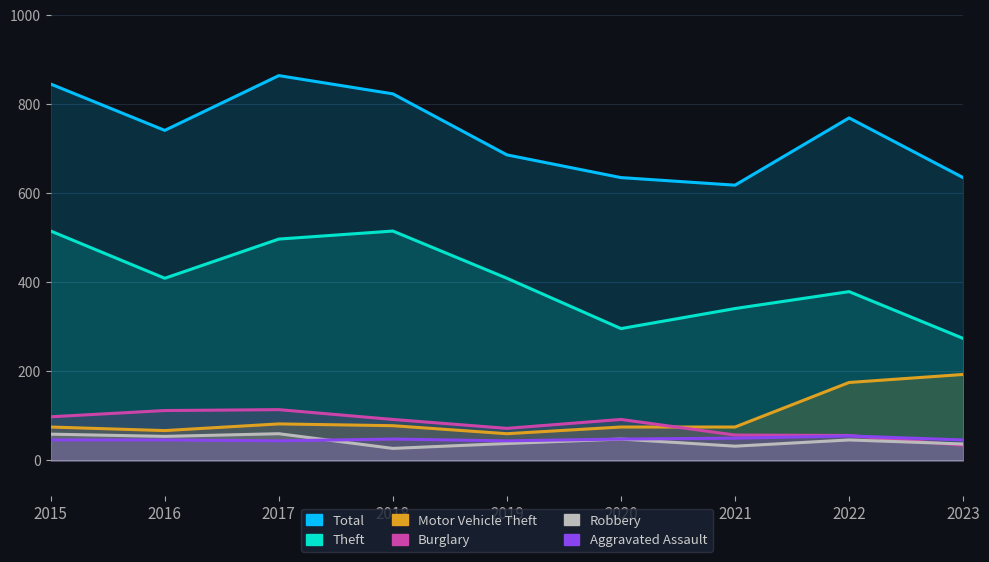

Rank the categories by Aggravated Assault value from lowest to highest.

2017, 2019, 2015, 2016, 2023, 2018, 2020, 2021, 2022